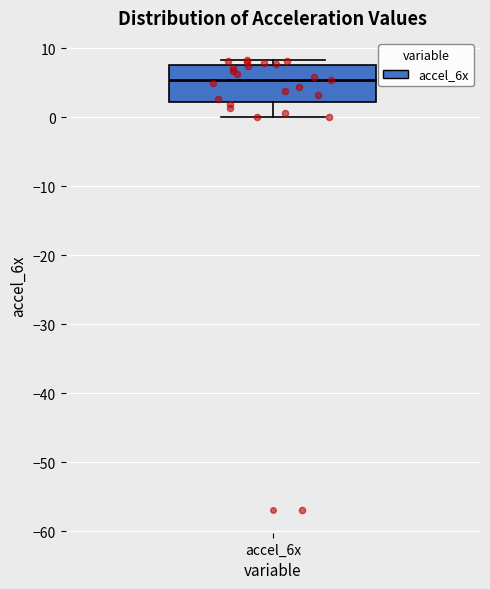

Transcribe this box plot: give where the median line is, the range the box spans, and where the two whiskers end, as read against the y-axis. The values are not printed on the chart, so give them approximately, as read against the axis.

median 5, box 2 to 8, whiskers 0 to 8 (just above the box's upper edge)